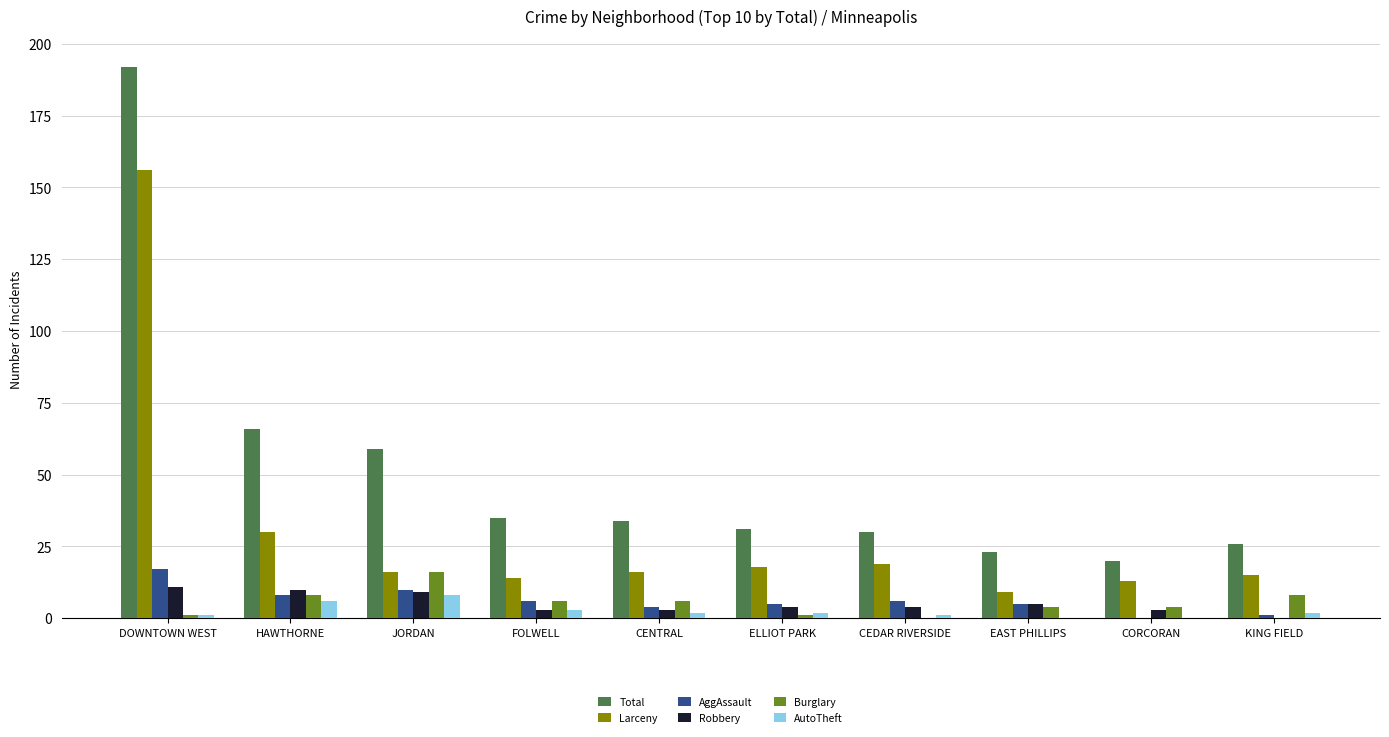

What is the total value across all series at ELLIOT PARK?

61